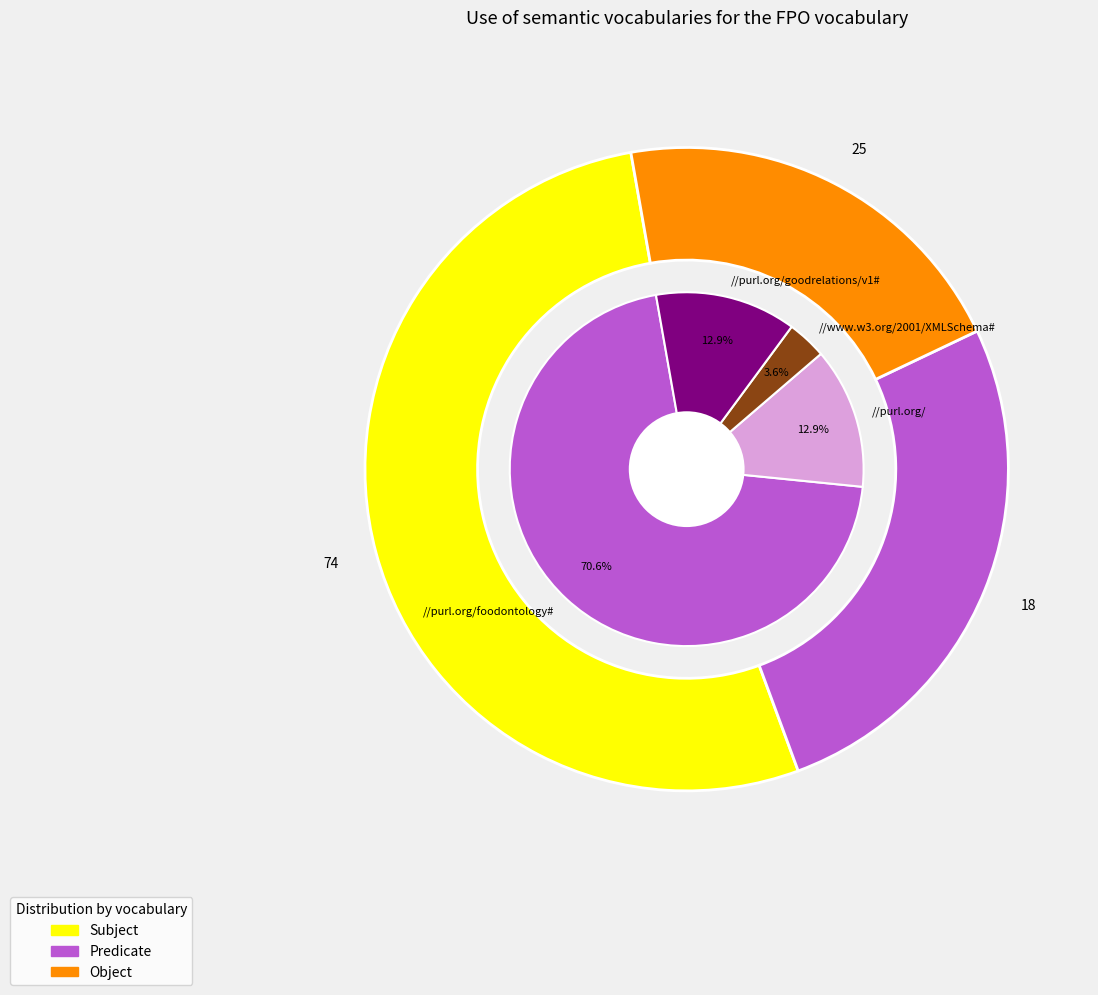

True or false: 2 accounts for 1% of the total.

False